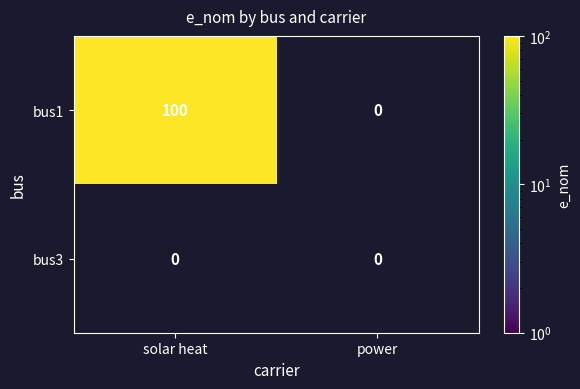

Which series has the largest range (max minus min)?

bus1